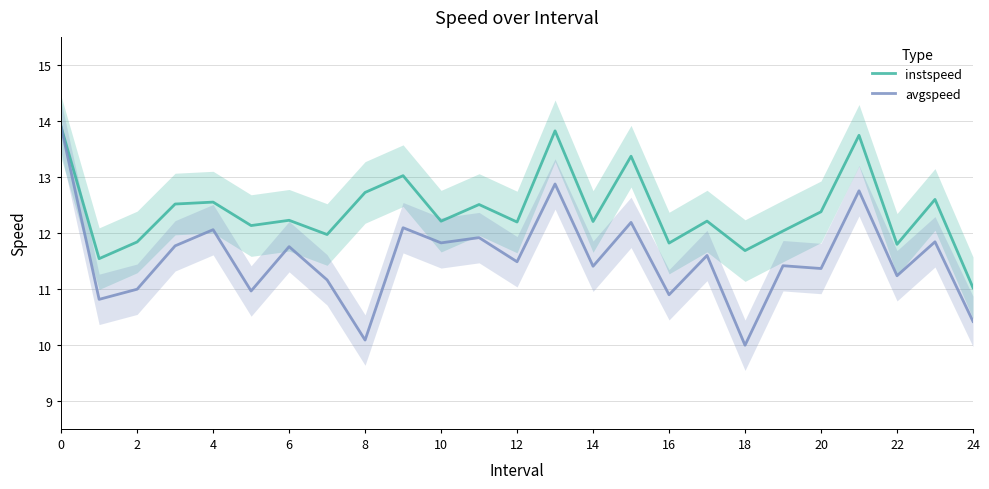

List the series in order of their overall mean, highest first.

instspeed, avgspeed